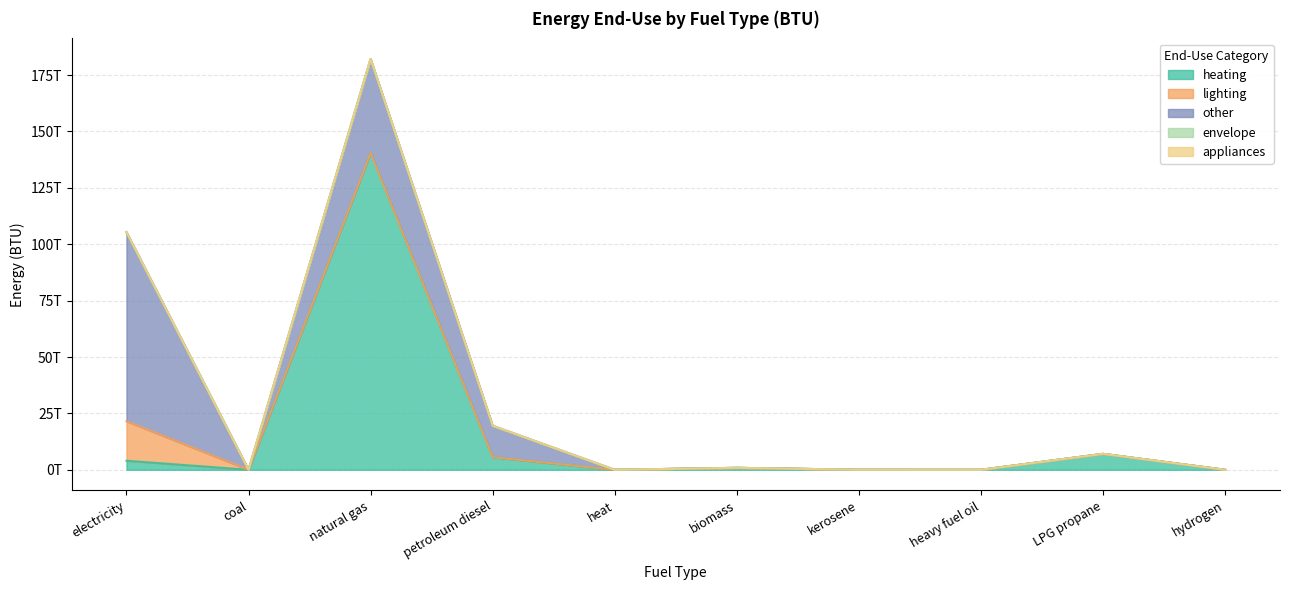

Does the chart display data point markers on the line(s)?

No